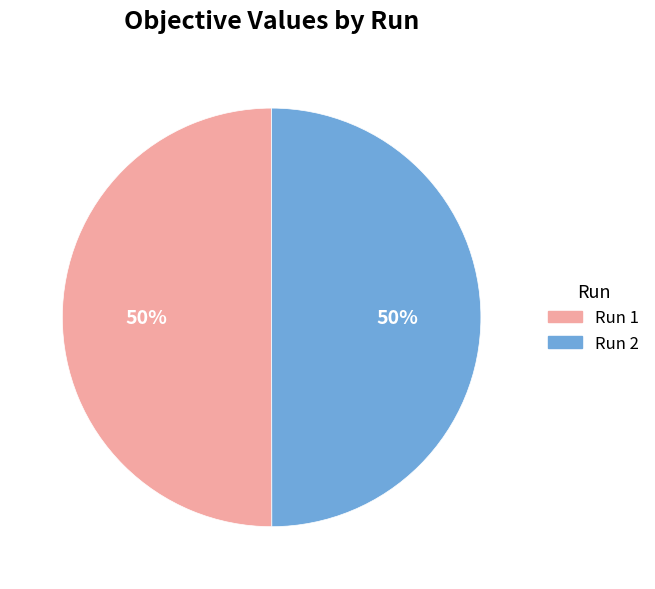

Count the number of slices in the pie.

2